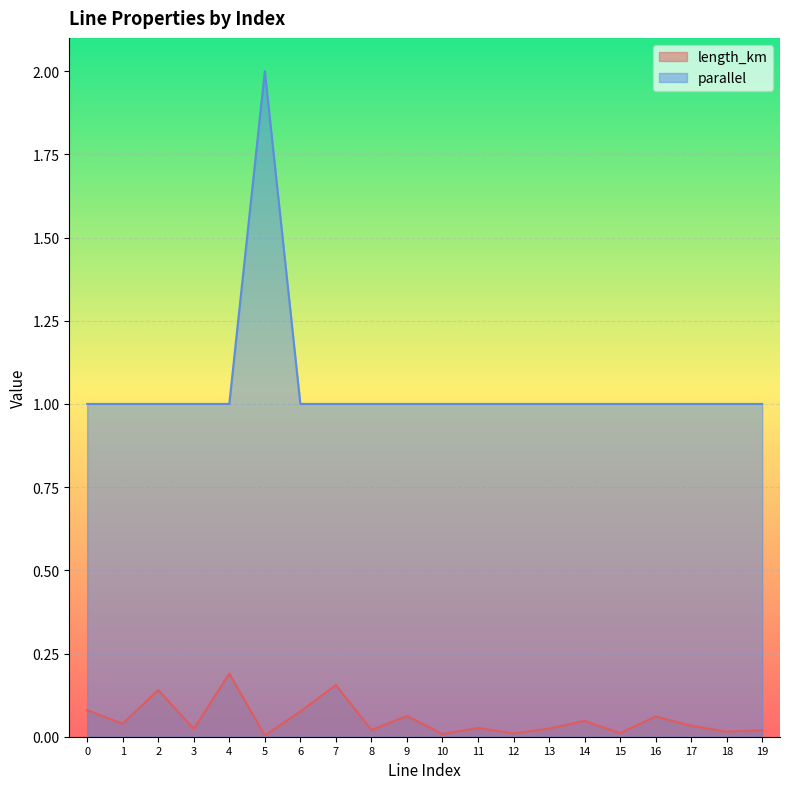

Reading left to right, list all the values displayed in this chart.

length_km: 0.1	0.0	0.1	0.0	0.2	0.0	0.1	0.2	0.0	0.1	0.0	0.0	0.0	0.0	0.0	0.0	0.1	0.0	0.0	0.0
parallel: 1.0	1.0	1.0	1.0	1.0	2.0	1.0	1.0	1.0	1.0	1.0	1.0	1.0	1.0	1.0	1.0	1.0	1.0	1.0	1.0